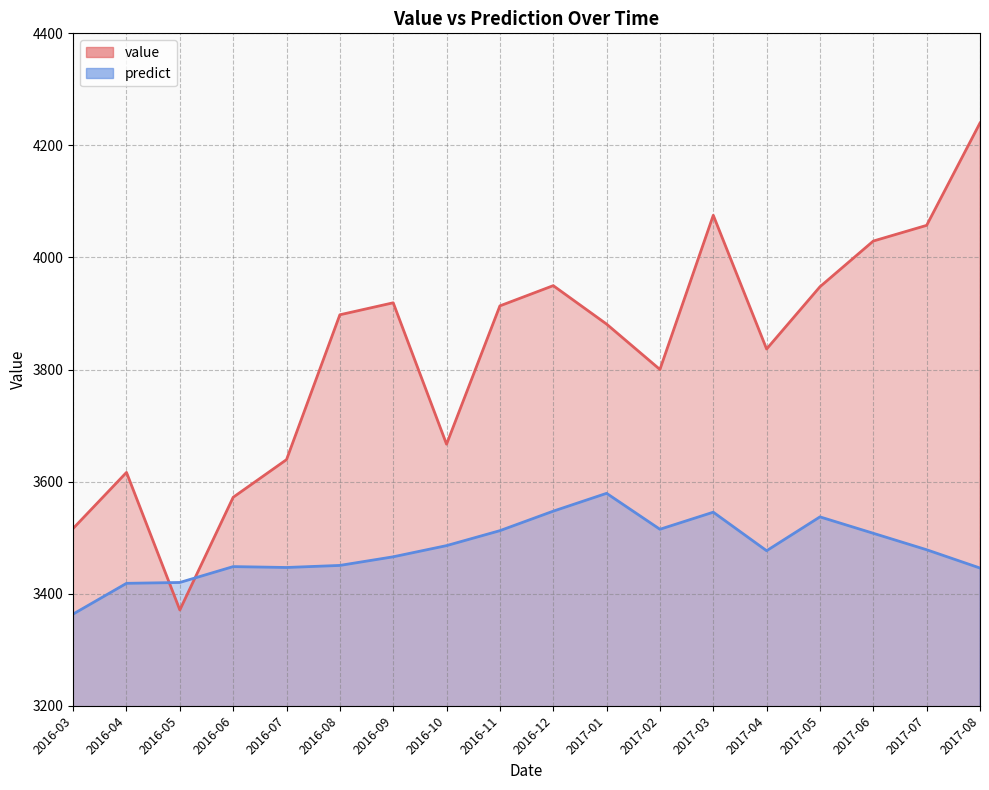

List the series in order of their peak value, lowest first.

predict, value